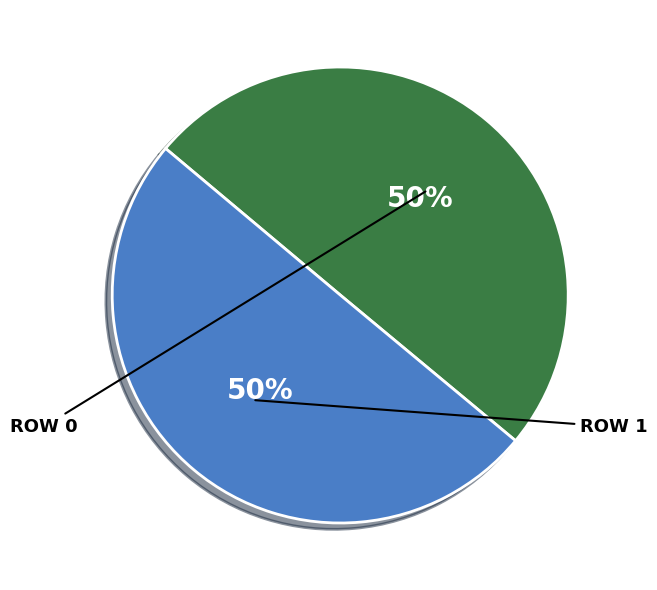

To the nearest percent, what is the average slice percentage?

50%